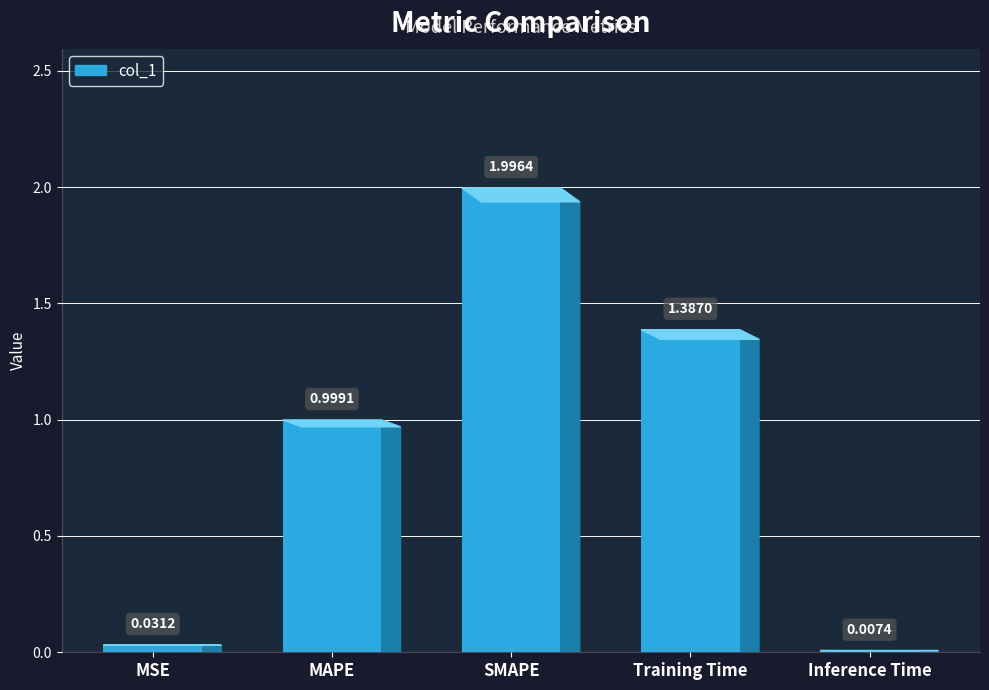

True or false: the data shows 1.0 at MAPE.

True